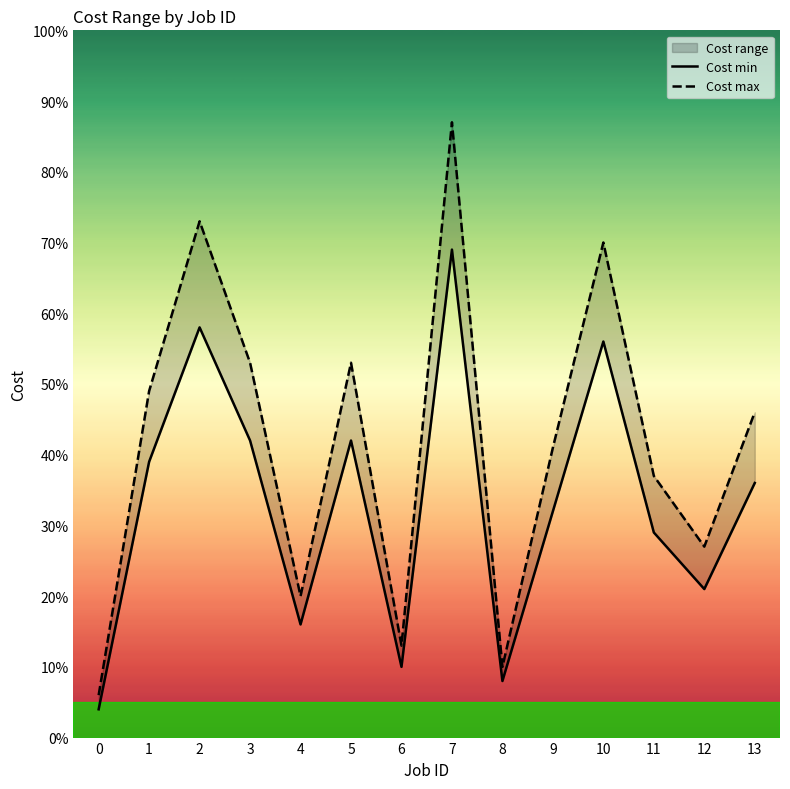

True or false: Cost min and Cost max cross at least once.

False